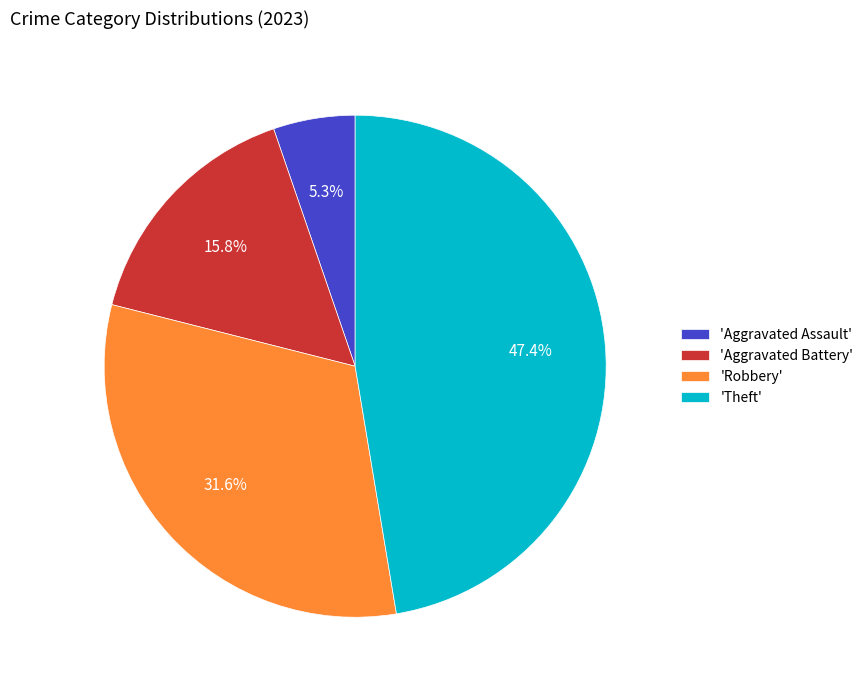

Which slice is the largest?

'Theft'